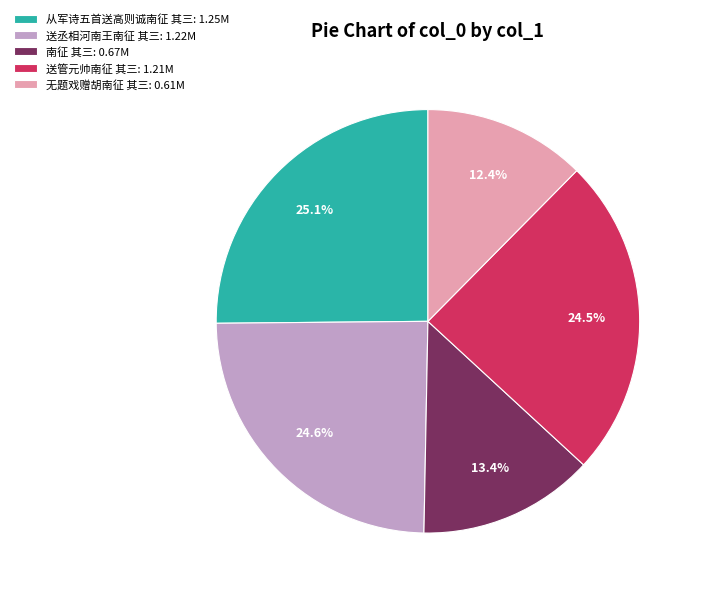

Which slice is the largest?

从军诗五首送高则诚南征 其三